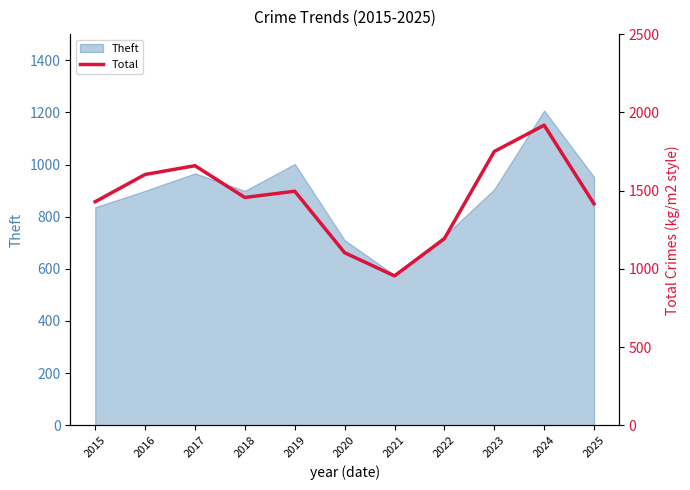

True or false: the data shows 737 at 2017.

False